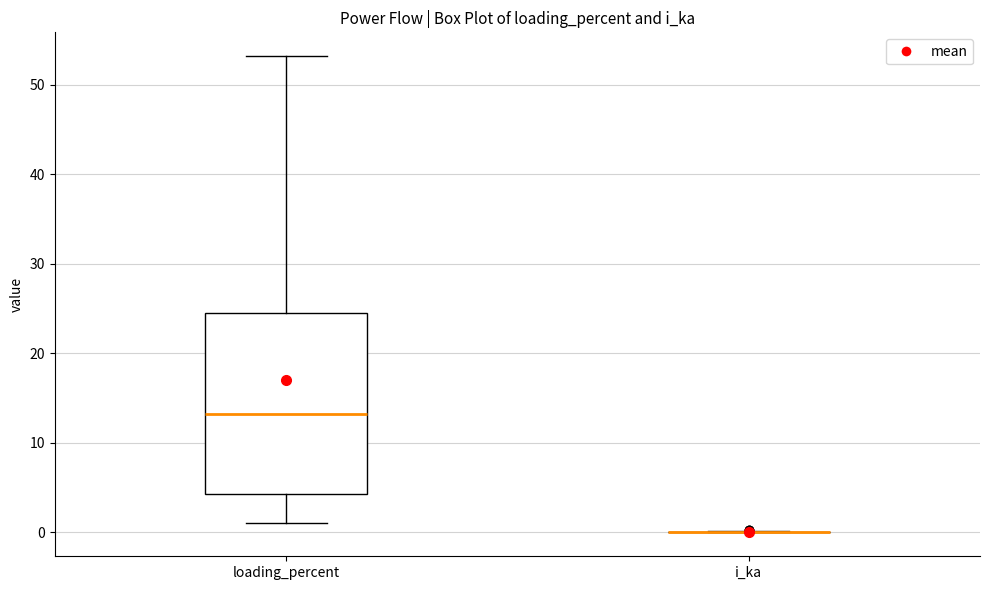

Reading left to right, transcribe this box plot: for each box, give where its median line is, the range the box spans, and where its two whiskers end, as read against the y-axis. The values are not printed on the chart, so give them approximately, as read against the axis.

loading_percent: median 13, box 4 to 25, whiskers 1 to 53
i_ka: box collapsed to a line at 0, whiskers 0 to 0